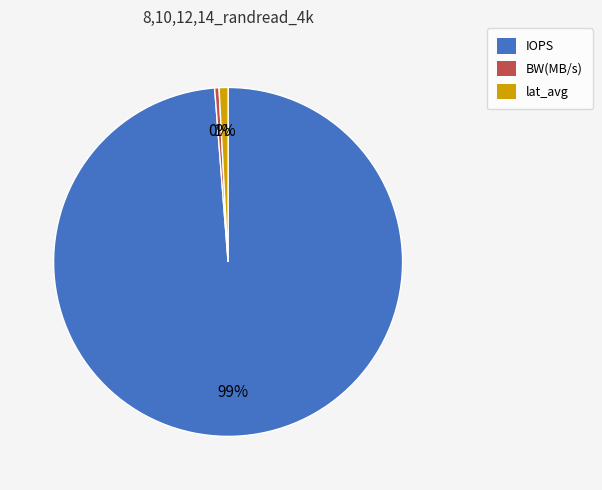

The IOPS slice represents 89% of the pie. True or false?

False